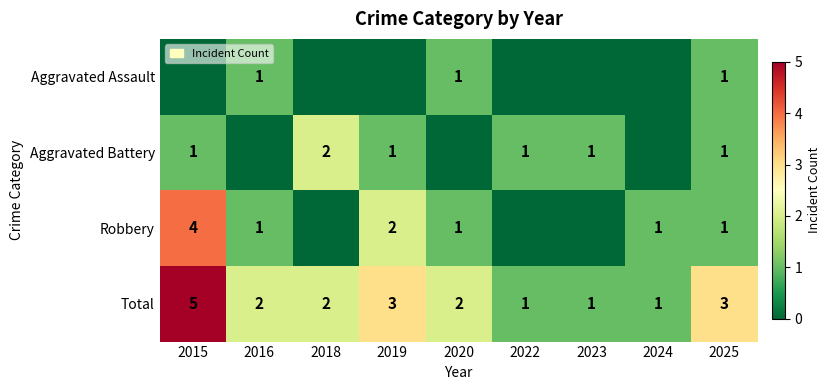

How many Total values are between 1 and 3?

8